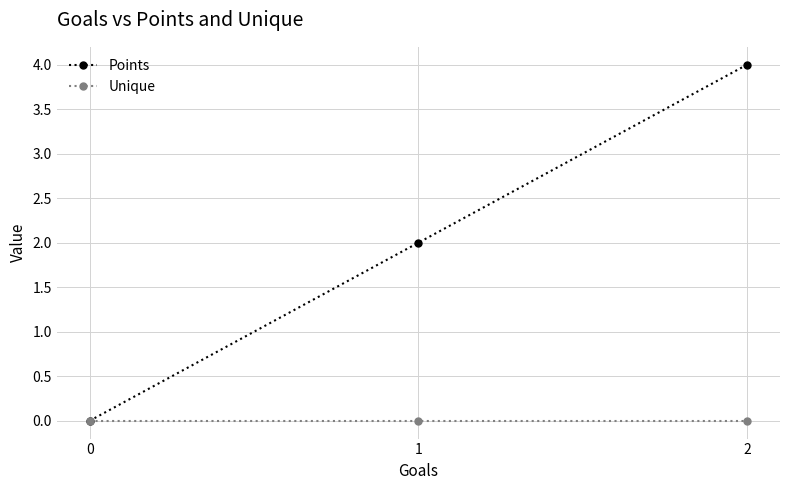

How many categories are shown in the chart?

3